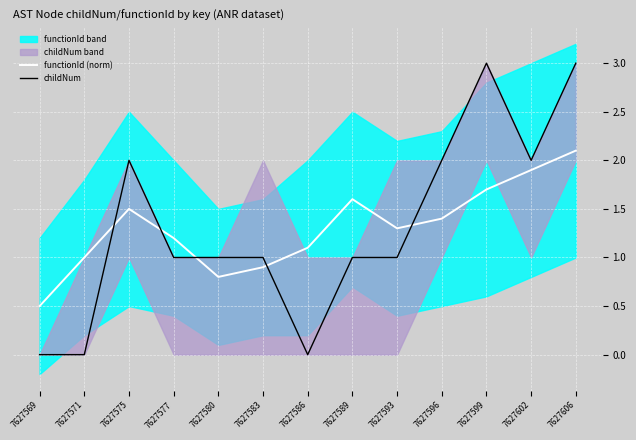

Rank the categories by functionId (norm) value from lowest to highest.

7627569, 7627580, 7627583, 7627571, 7627586, 7627577, 7627593, 7627596, 7627575, 7627589, 7627599, 7627602, 7627606